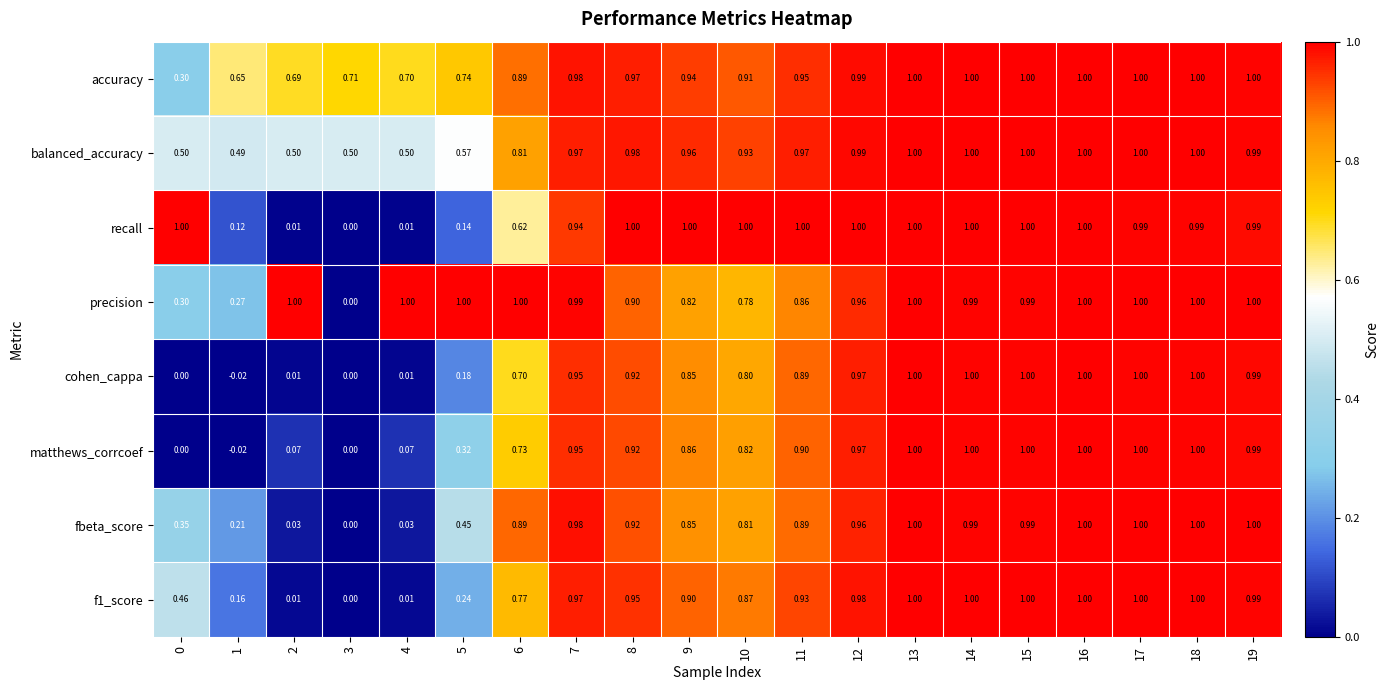

Which series has the largest total across all categories?

accuracy